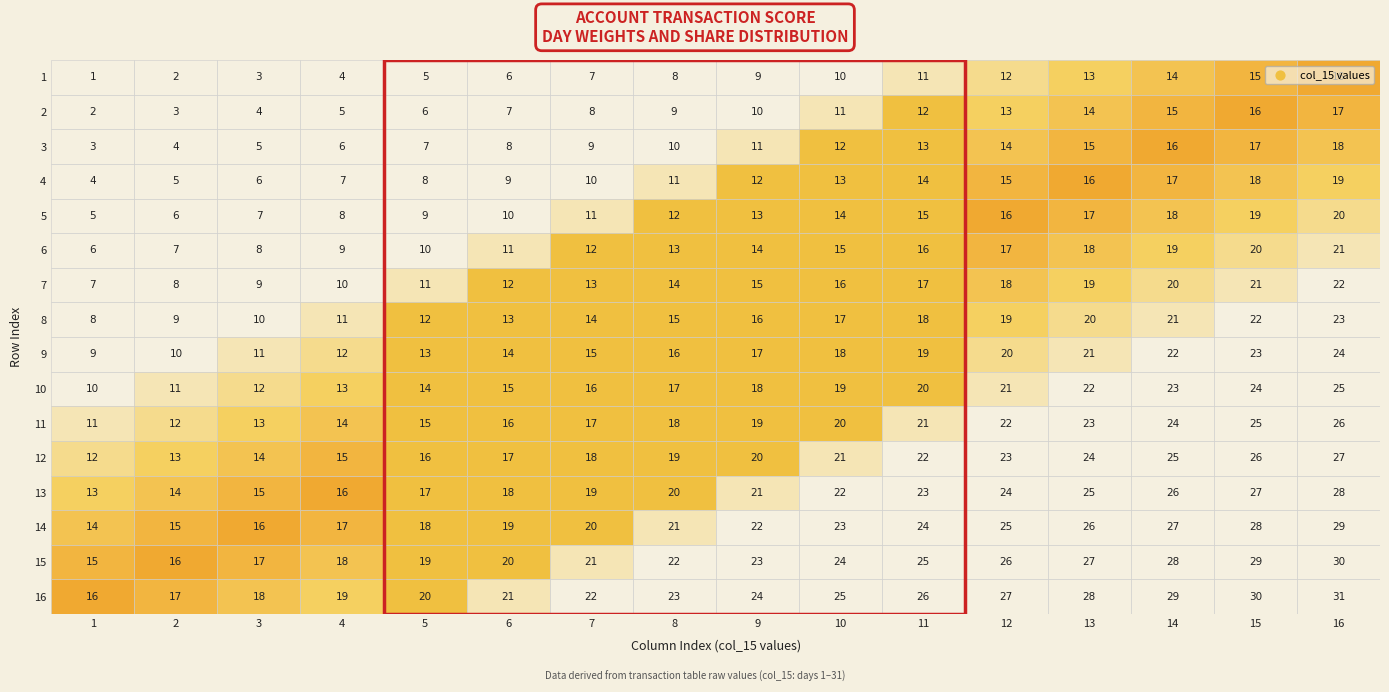

Is it true that 3 equals 13 at 11?

True